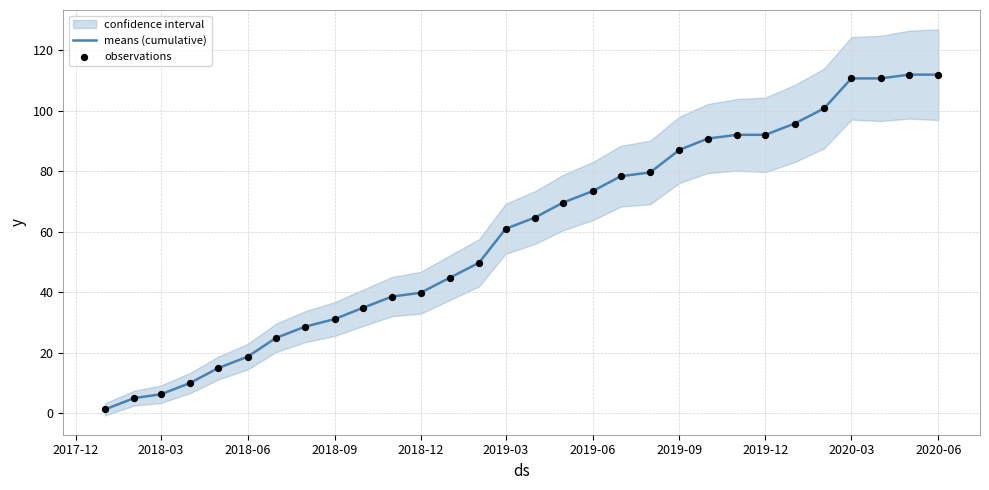

What is the highest value of the means (cumulative) series?

112.0